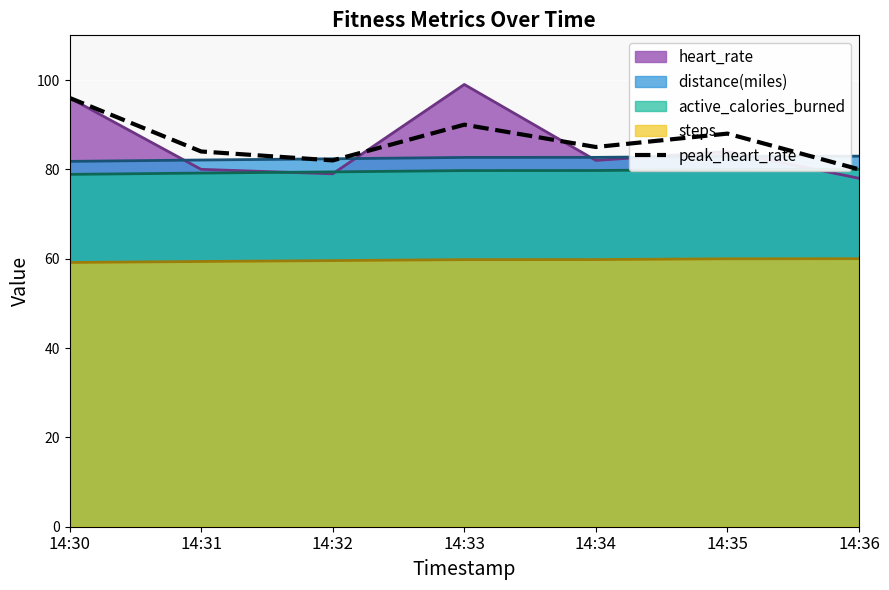

List the labels in order of value, smallest first.

14:36, 14:32, 14:31, 14:34, 14:35, 14:33, 14:30